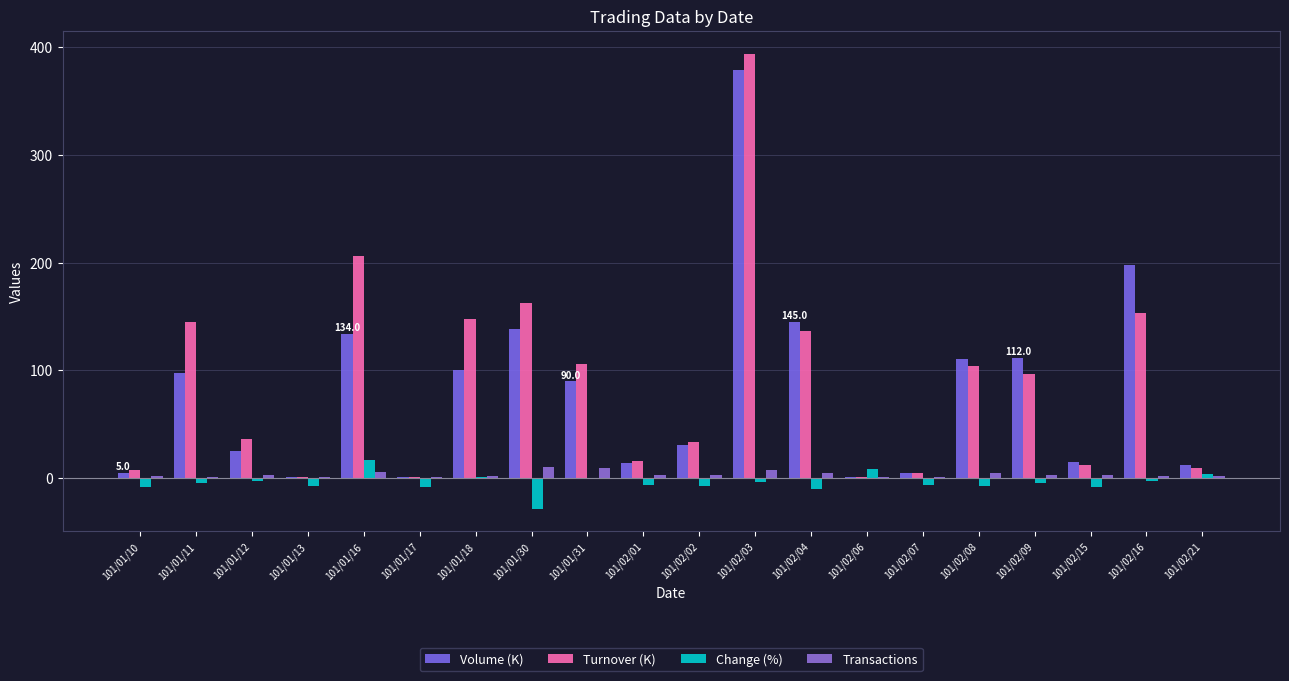

At which label is Volume (K) closest to 189?

101/02/16